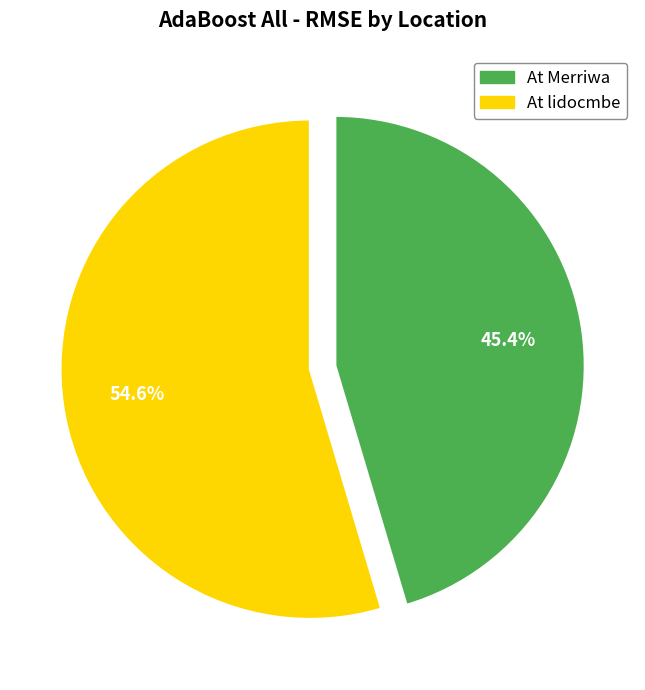

Do At lidocmbe and At Merriwa together represent more than half of the pie?

Yes